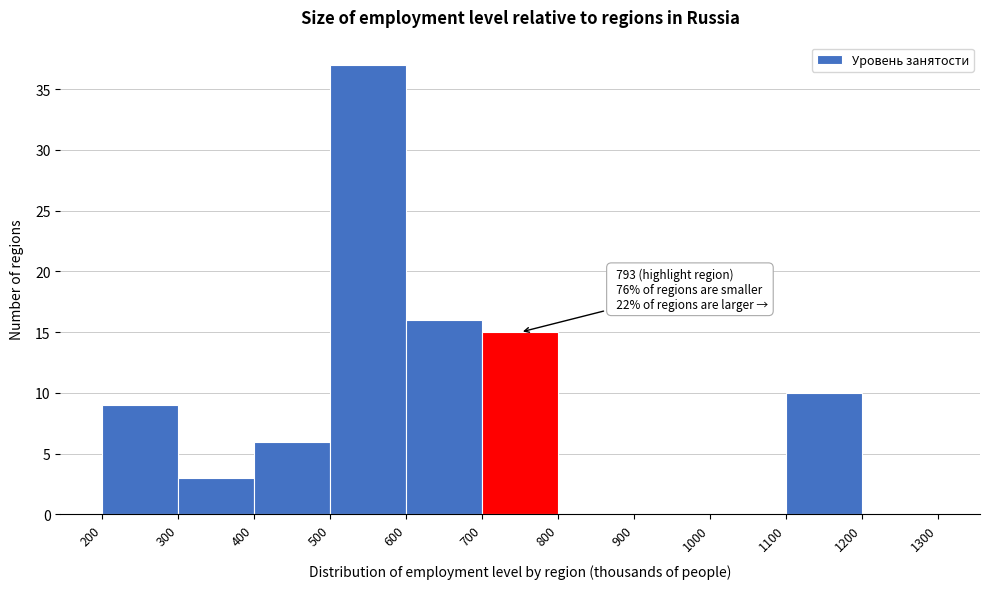

Over which range of the x-axis is the bar tallest?

500 to 600